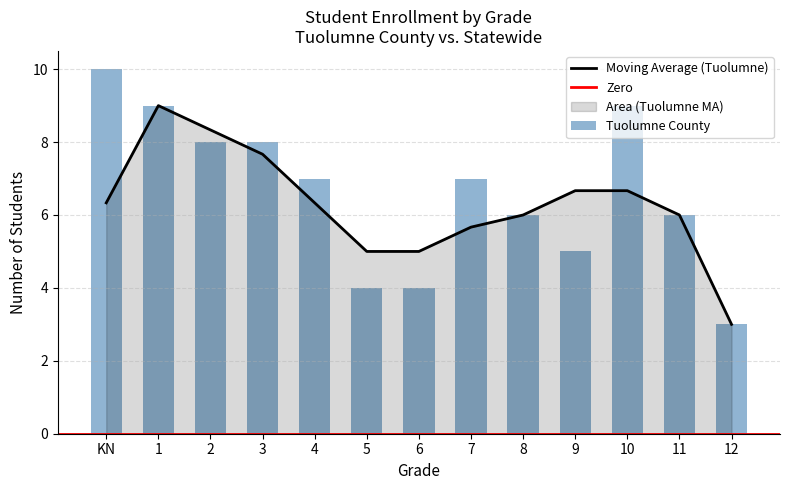

Count the values in the range 5 to 8.

7